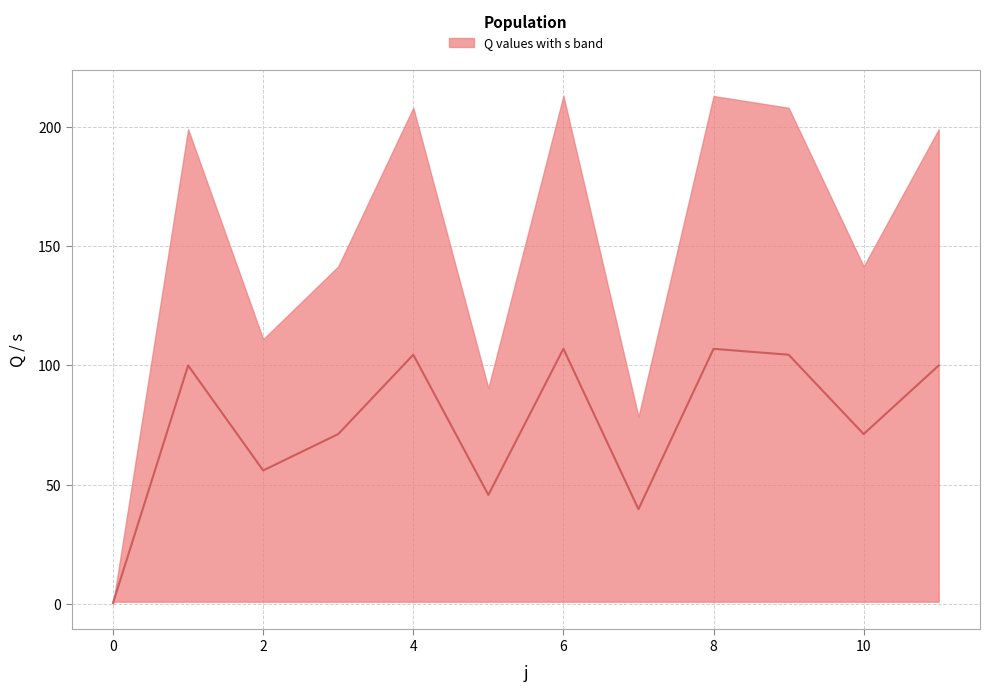

What is the difference between the maximum and minimum values?

106.5